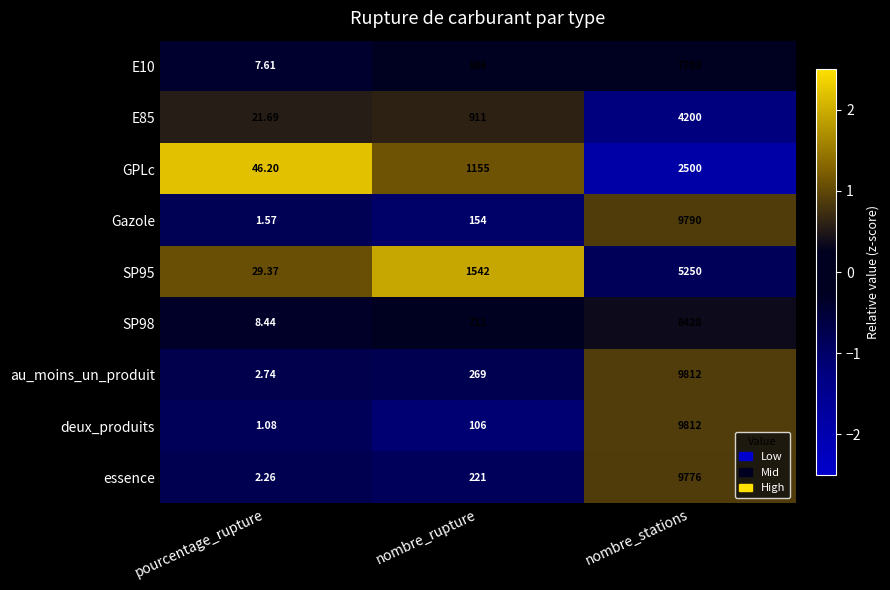

Which series has the widest spread of values?

deux_produits